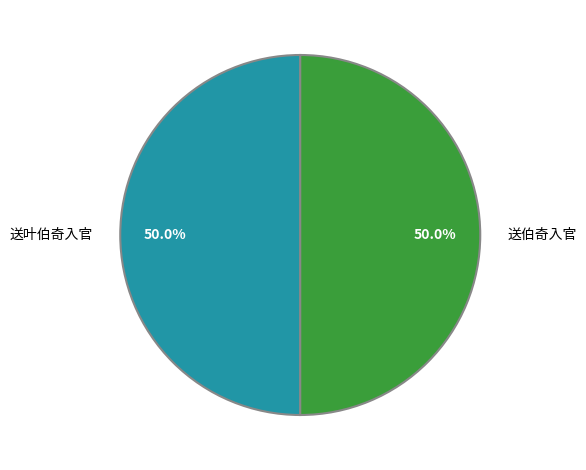

To the nearest percent, what is the combined percentage of 送叶伯奇入官 and 送伯奇入官?

100%